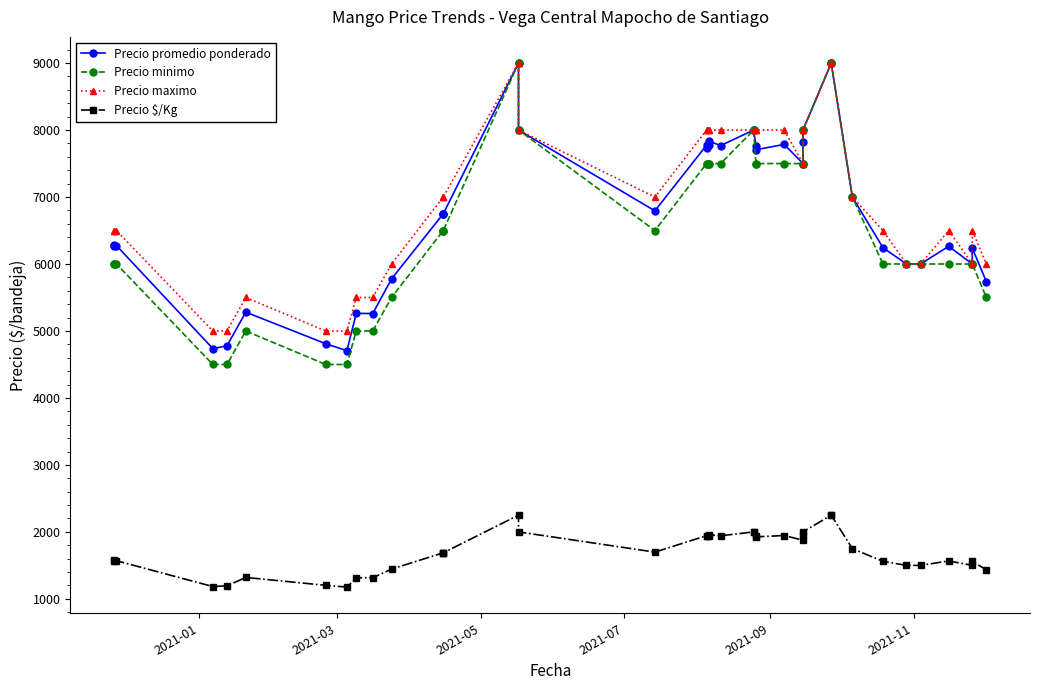

The value of Precio minimo at 26 is 1778. True or false?

False